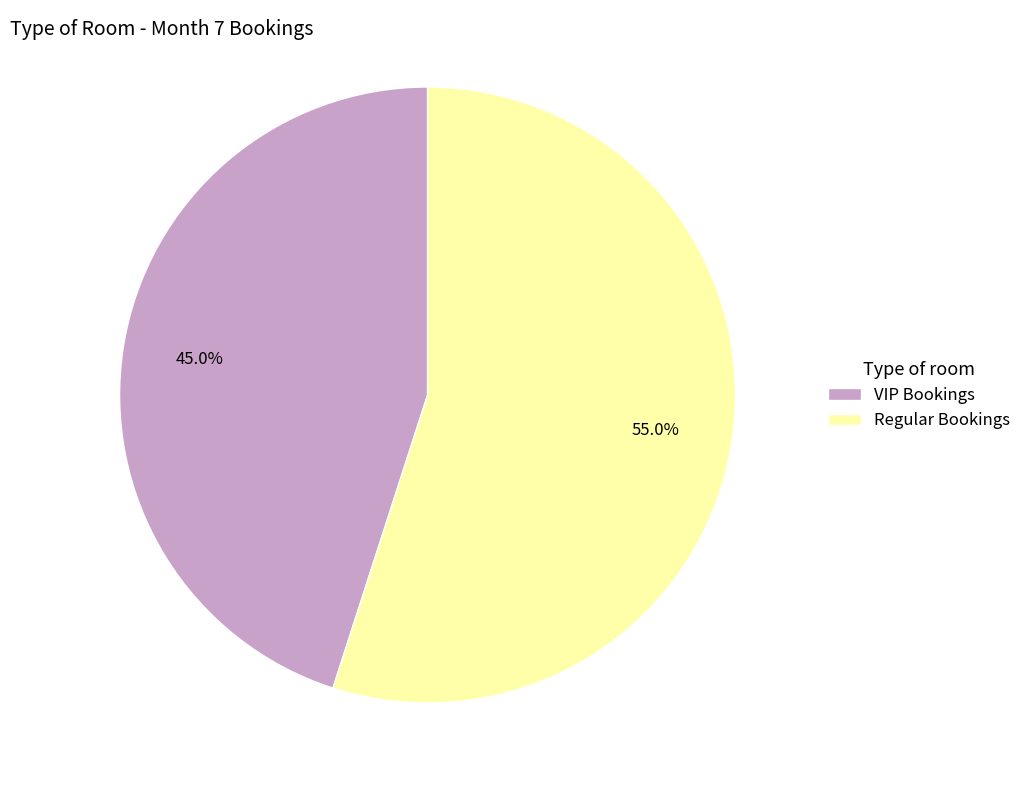

Count the number of slices in the pie.

2